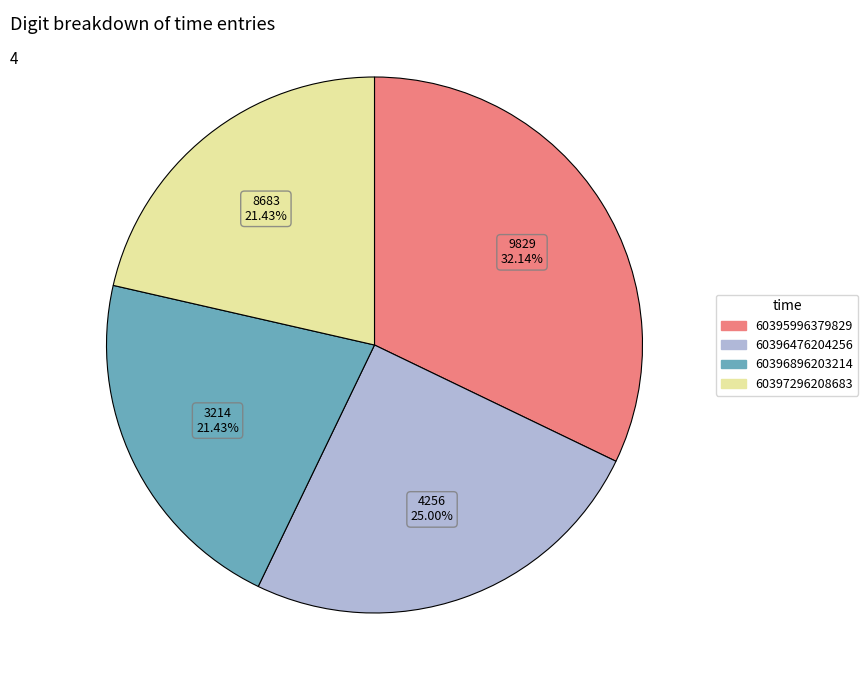

What percentage is the 60395996379829 slice, to the nearest percent?

32%